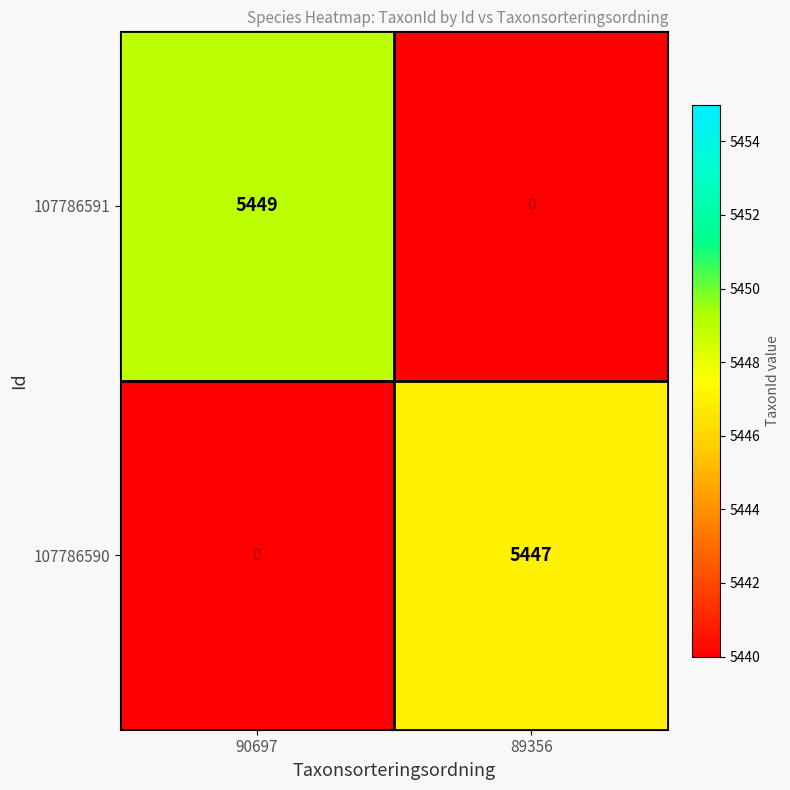

Which series has the widest spread of values?

107786591